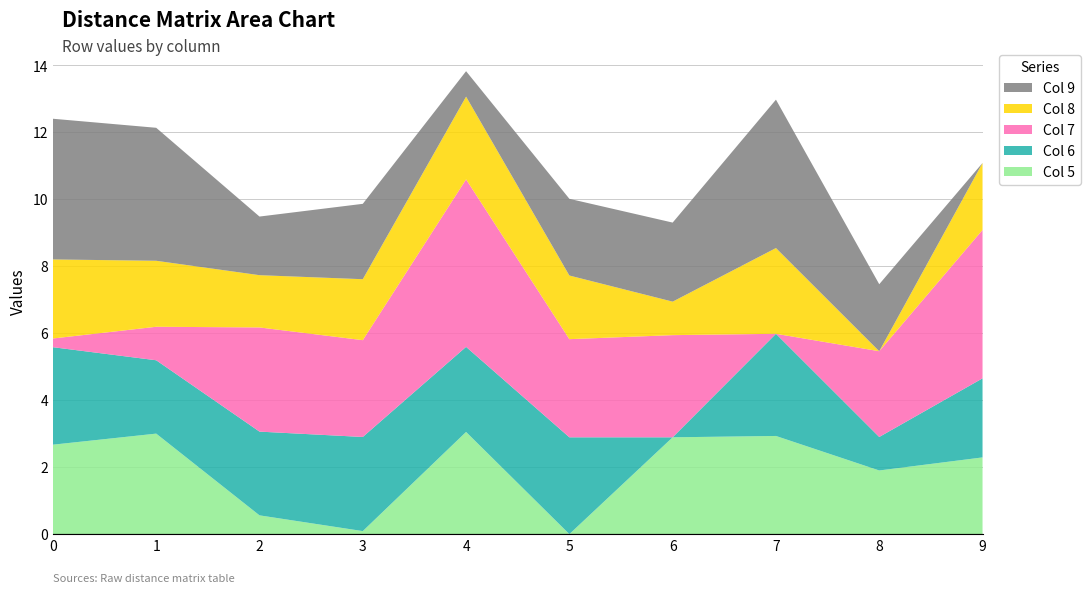

Reading right to left, what are all the values shown in this chart?

Col 5: 2.3	1.9	2.9	2.9	0.0	3.0	0.1	0.6	3.0	2.7
Col 6: 2.4	1.0	3.0	0.0	2.9	2.5	2.8	2.5	2.2	2.9
Col 7: 4.4	2.6	0.0	3.0	2.9	5.0	2.9	3.1	1.0	0.3
Col 8: 2.0	0.0	2.6	1.0	1.9	2.5	1.8	1.6	2.0	2.4
Col 9: 0.0	2.0	4.4	2.4	2.3	0.8	2.2	1.8	4.0	4.2